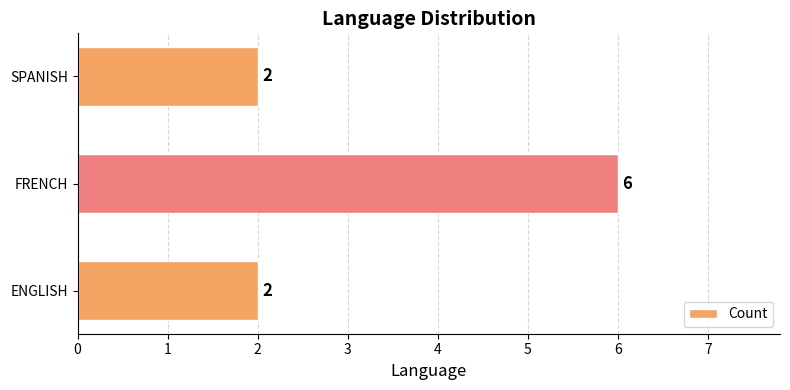

Reading bottom to top, list all the values displayed in this chart.

ENGLISH=2	FRENCH=6	SPANISH=2